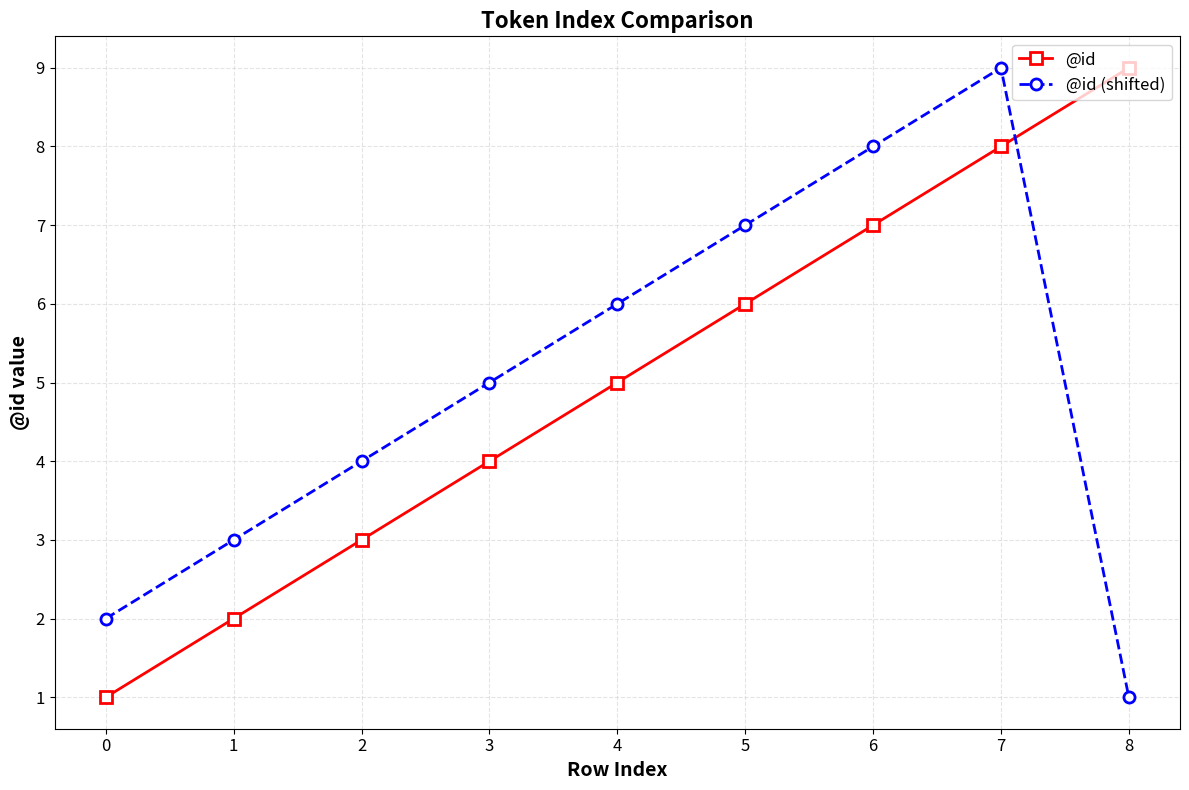

What is the greatest value displayed?

9